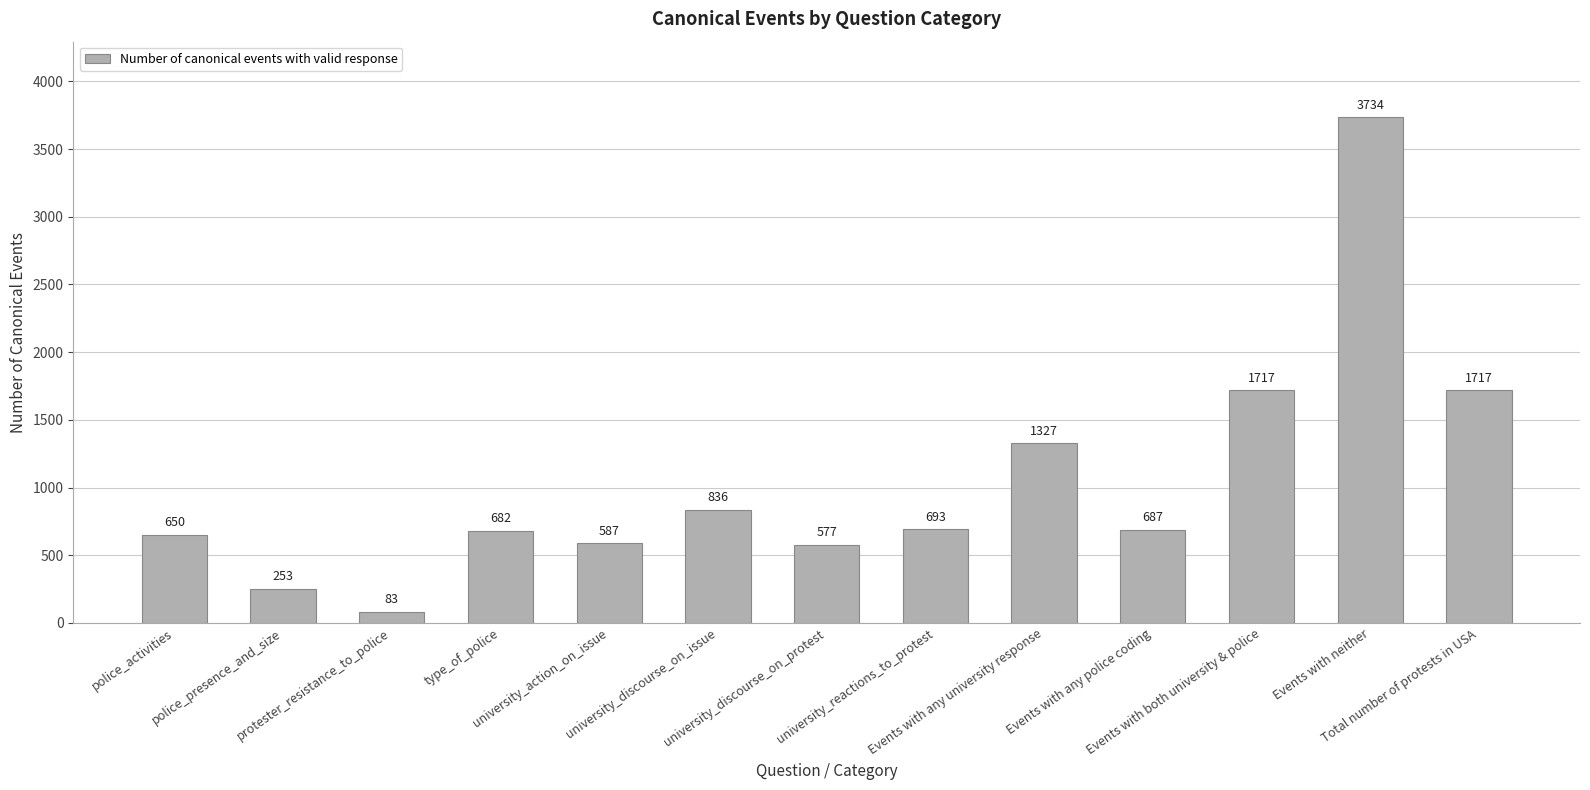

What is the value of the 12th bar from the left?

3734